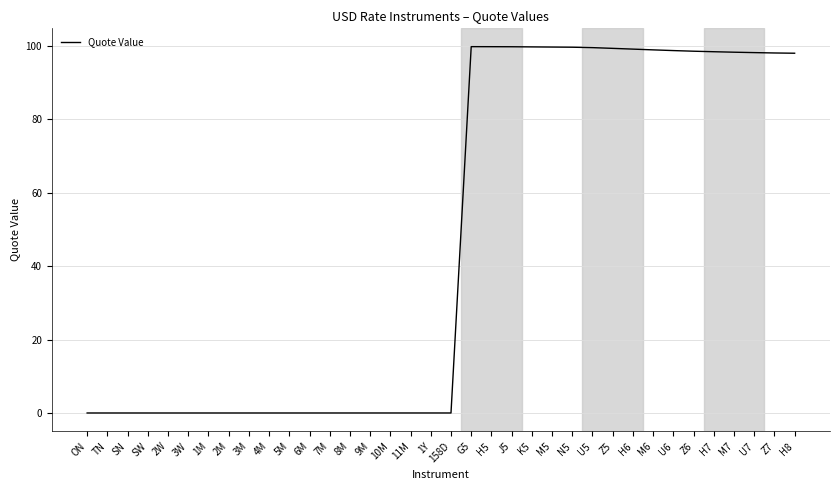

How many series are shown in this chart?

1